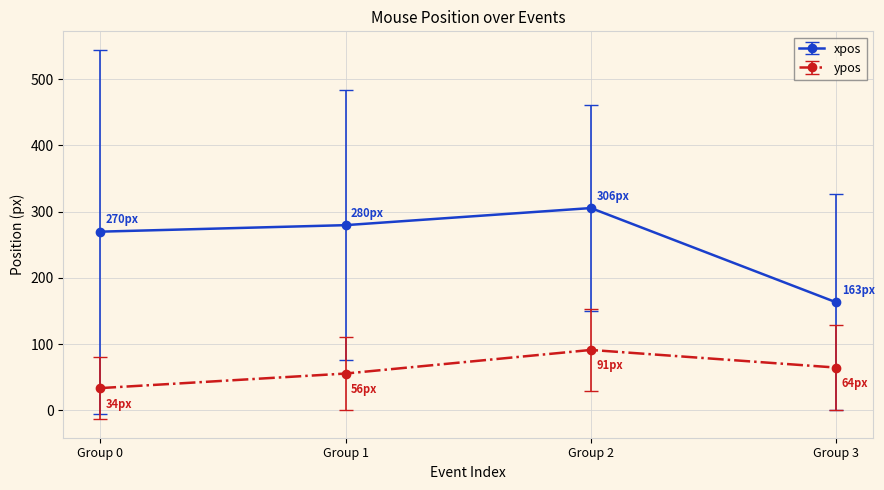

What are all the series names shown in the legend?

xpos, ypos